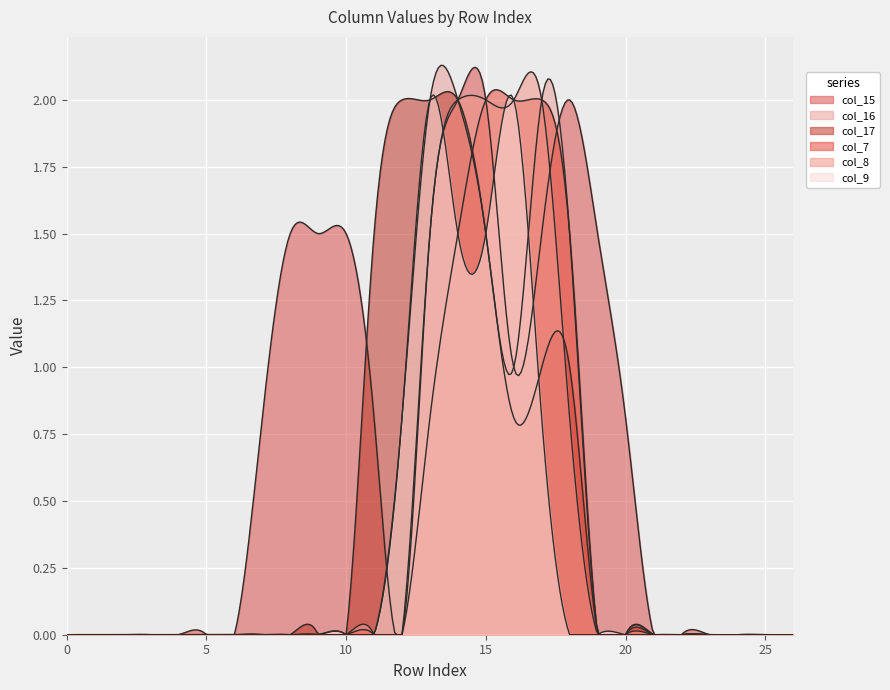

Where do col_8 and col_17 first cross each other?

17 and 18